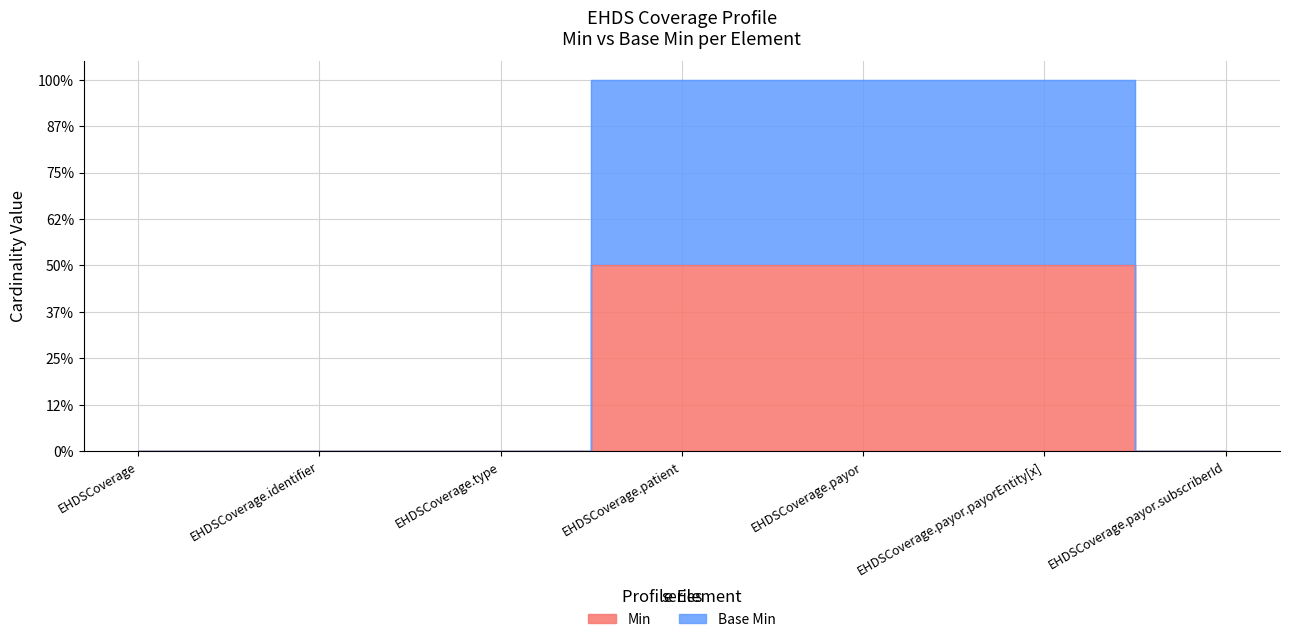

Does the chart display data point markers on the line(s)?

No